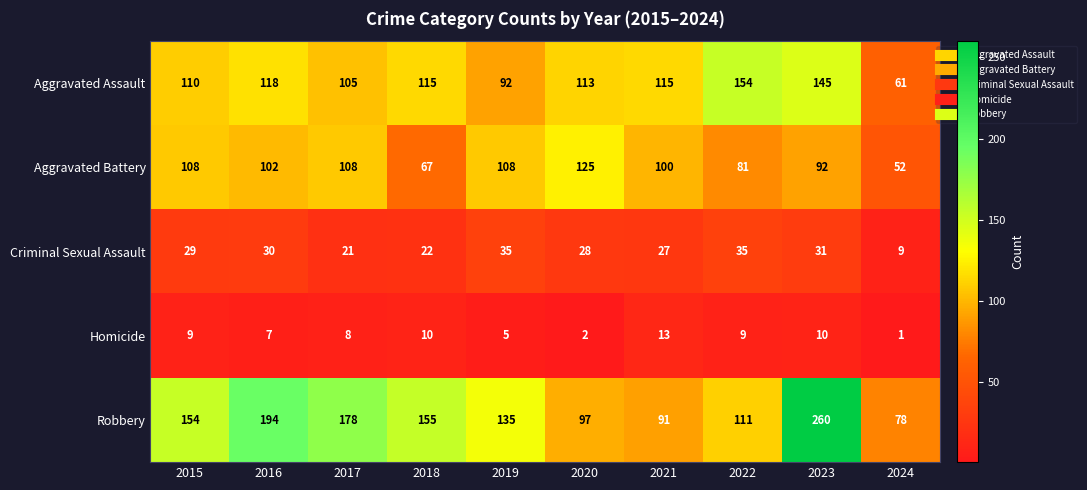

What is the sum of the Aggravated Battery values at 2019 and 2022?

189